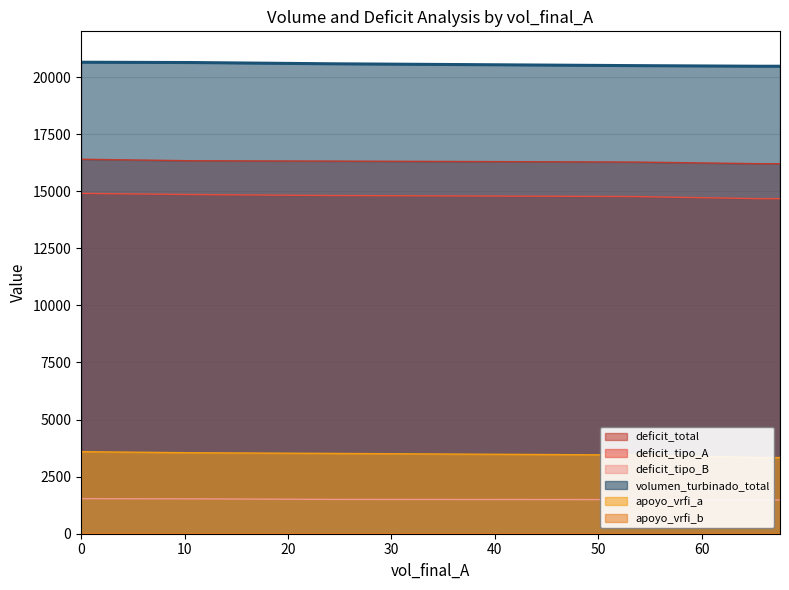

Between 0 and 67.55105000000002, which series saw the biggest shift?

apoyo_vrfi_a